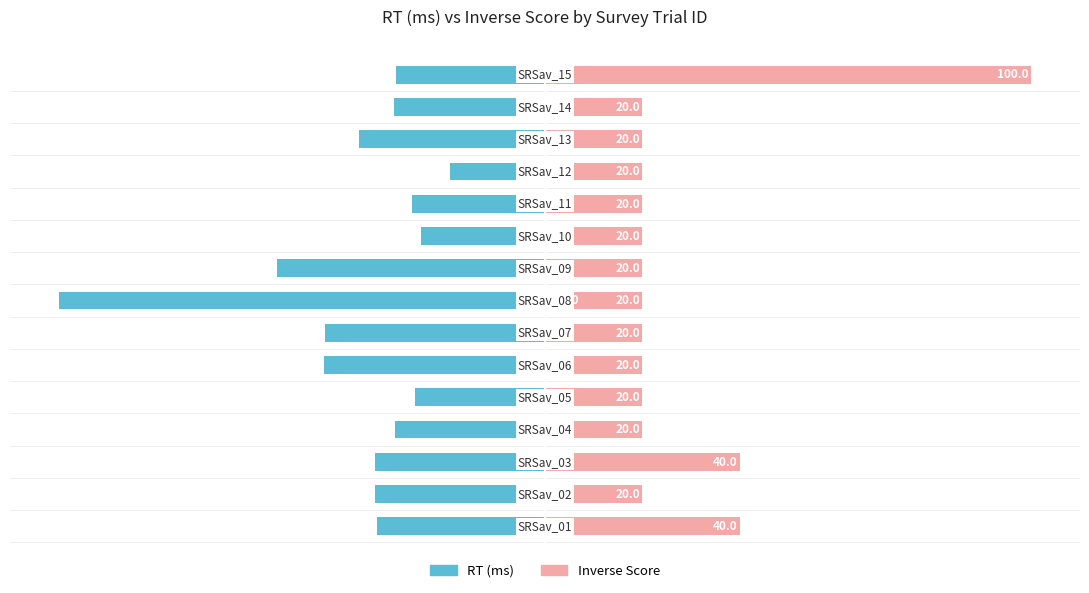

How many distinct data groups are displayed?

2